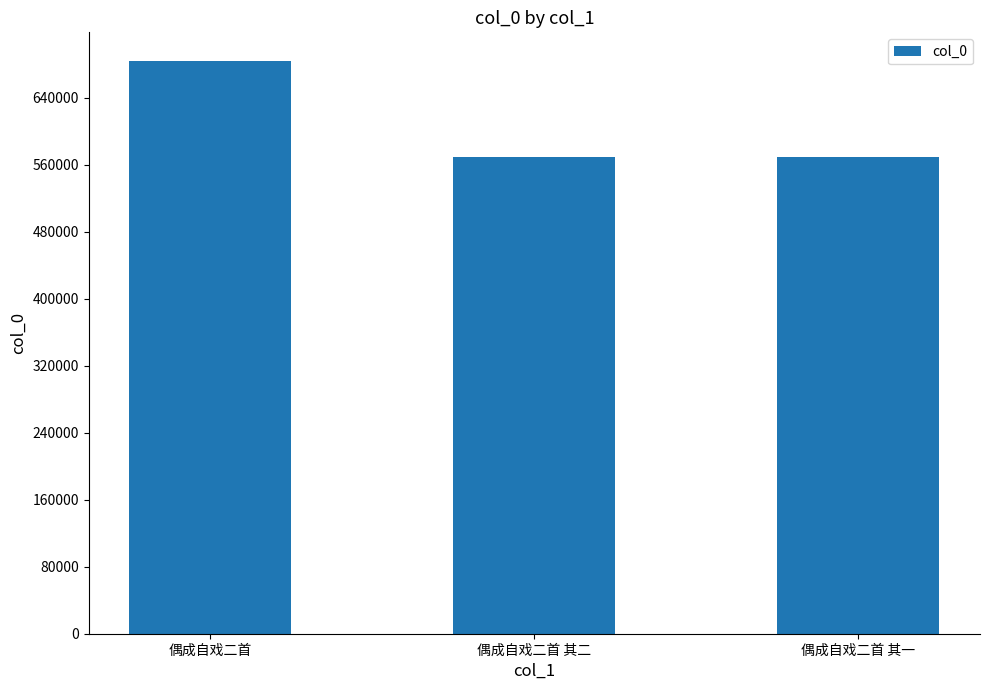

What is the minimum value shown in the chart?

569171